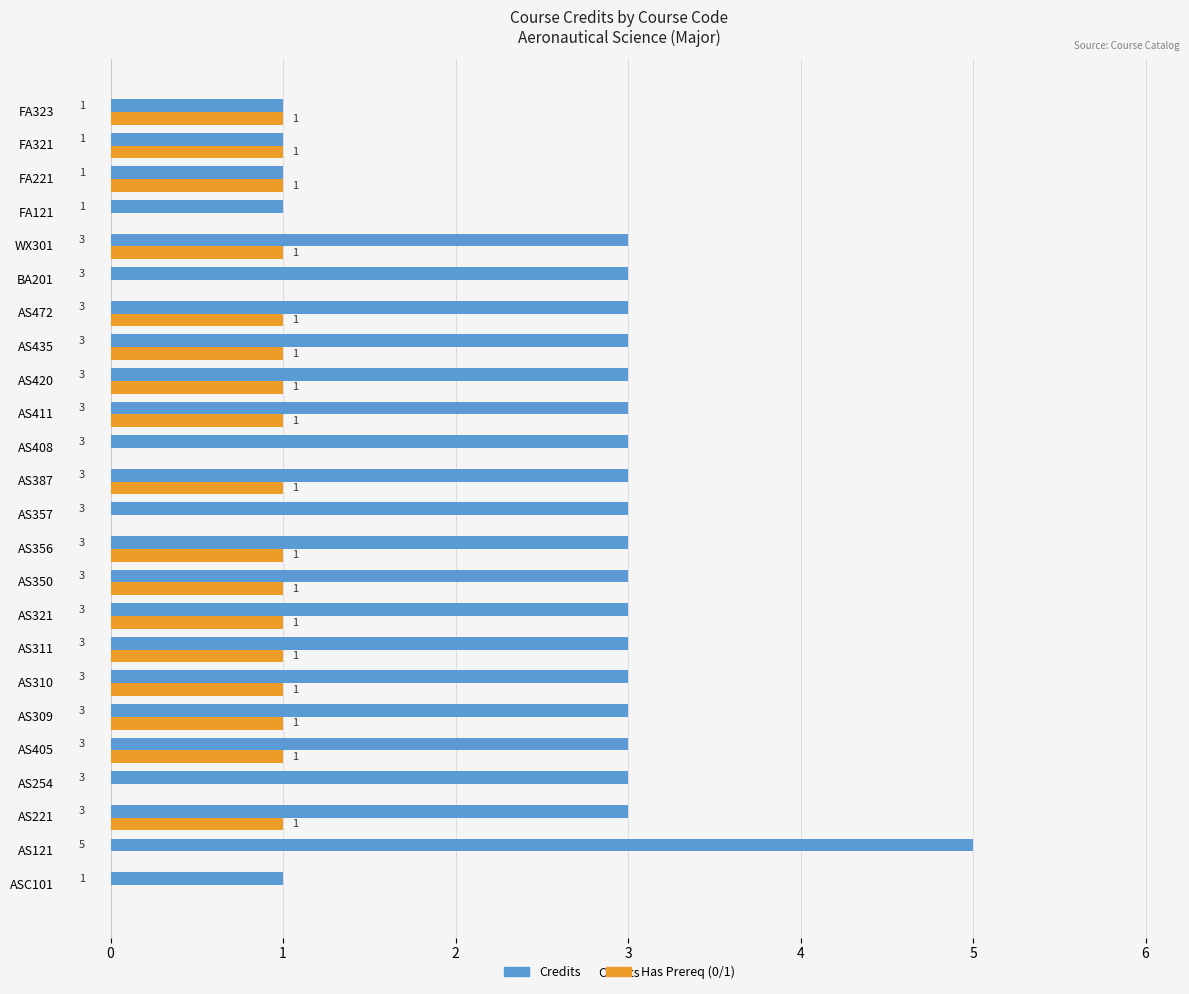

What is the sum of all Has Prereq (0/1) values?

17